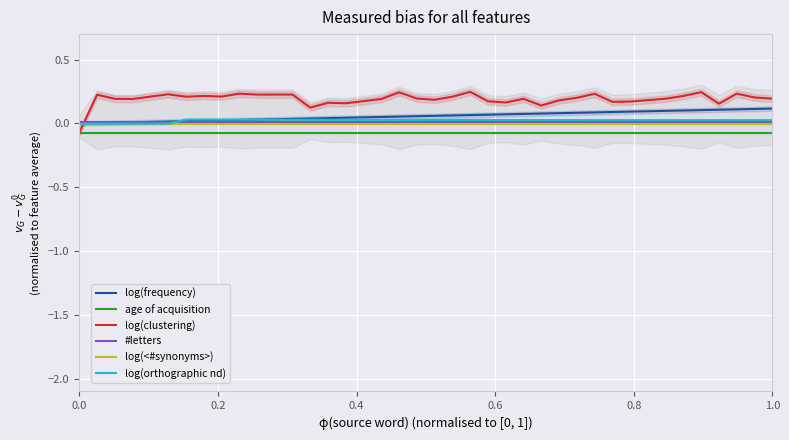

True or false: log(frequency) and age of acquisition intersect in this chart.

False